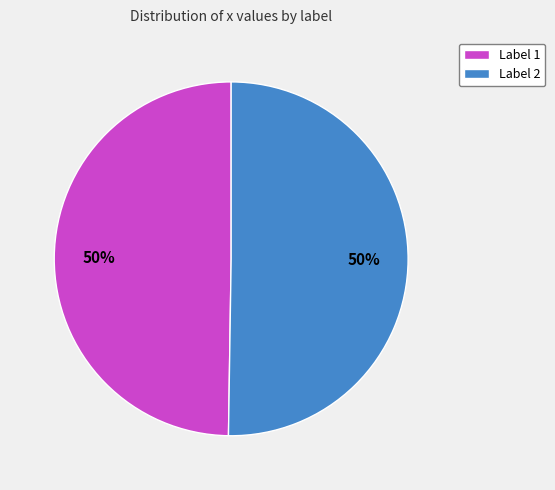

True or false: Label 1 accounts for 40% of the total.

False